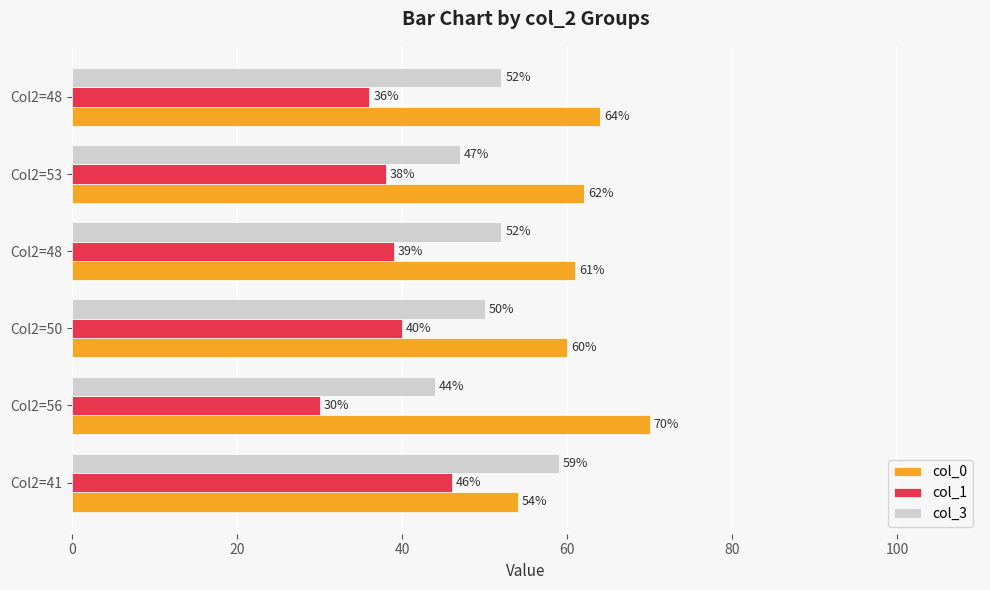

What are all the series names shown in the legend?

col_0, col_1, col_3